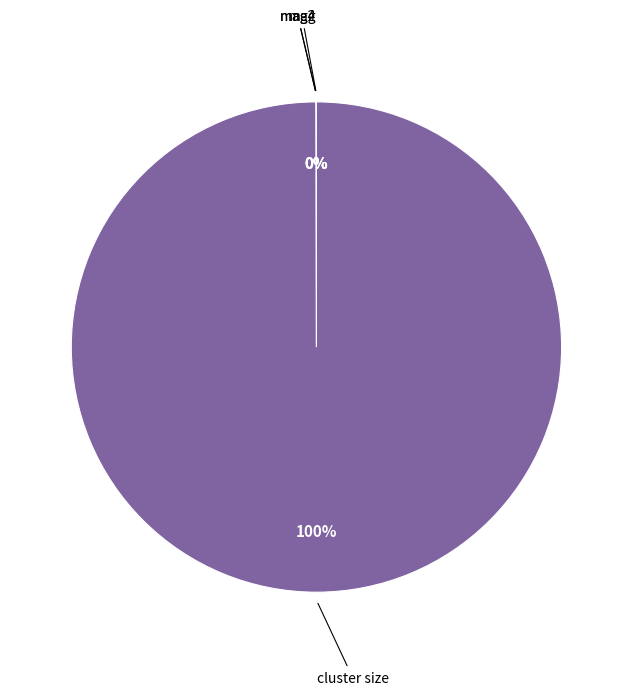

Does any single category account for the majority?

Yes